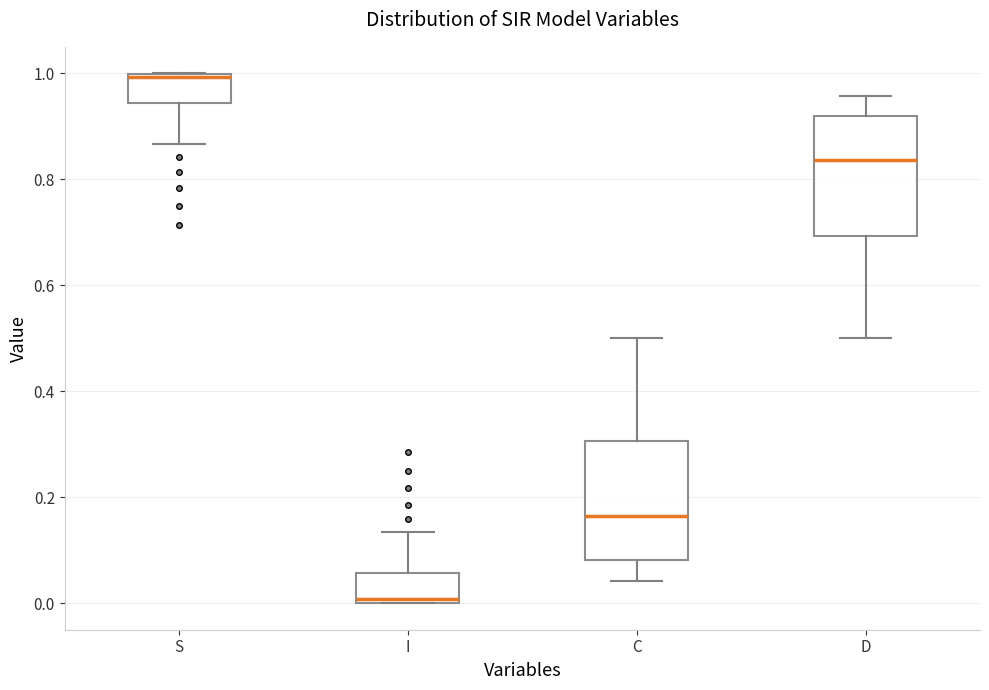

Reading left to right, read every box against the y-axis: the position of its median line, the range the box covers, and the ends of its whiskers. The values are not printed on the chart, so give them approximately, as read against the axis.

S: median 1.00 (just below the box's upper edge), box 0.94 to 1.00, whiskers 0.86 to 1.00
I: median 0.00 (just above the box's lower edge), box 0.00 to 0.06, whiskers 0.00 to 0.14
C: median 0.16, box 0.08 to 0.30, whiskers 0.04 to 0.50
D: median 0.84, box 0.70 to 0.92, whiskers 0.50 to 0.96